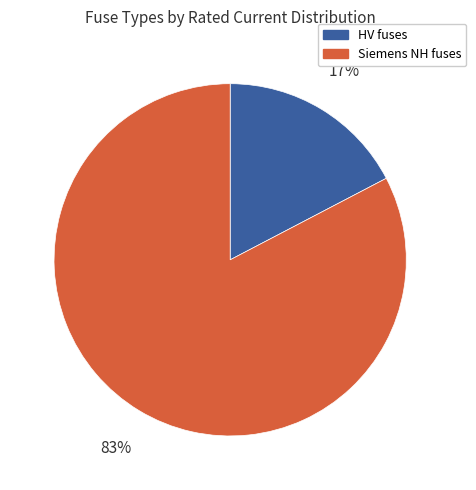

Does any single category account for the majority?

Yes